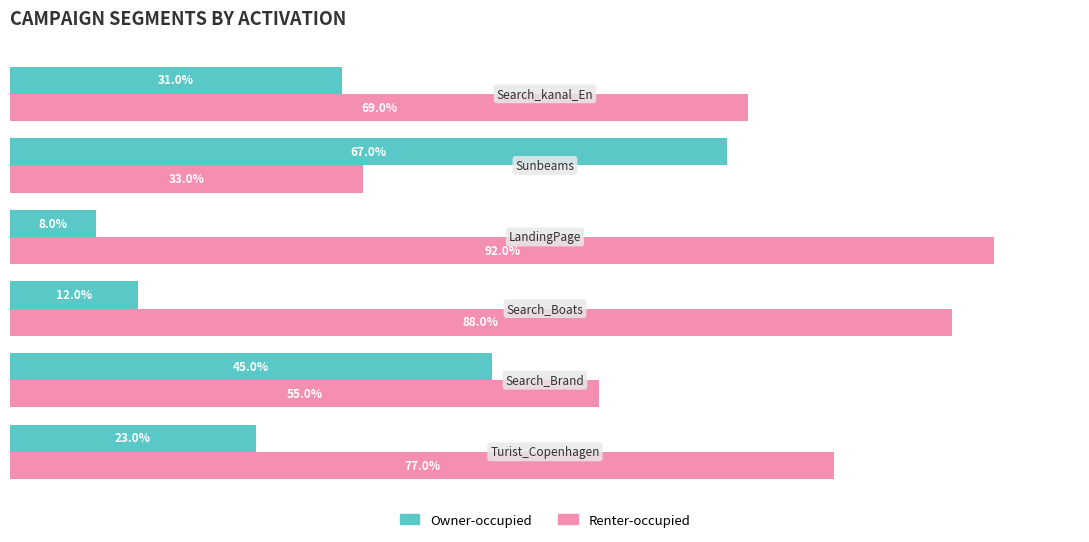

Which series has the largest total across all categories?

Renter-occupied